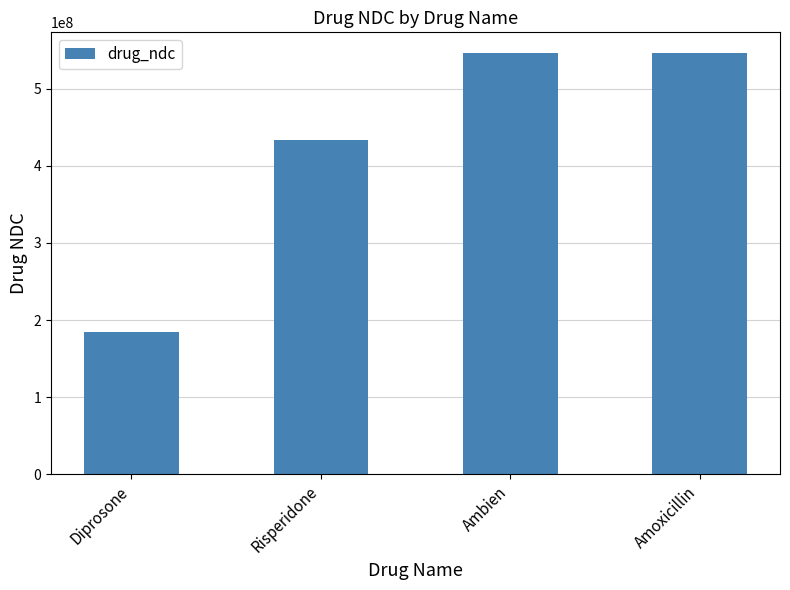

The chart shows a value of 657710430 at Risperidone. True or false?

False